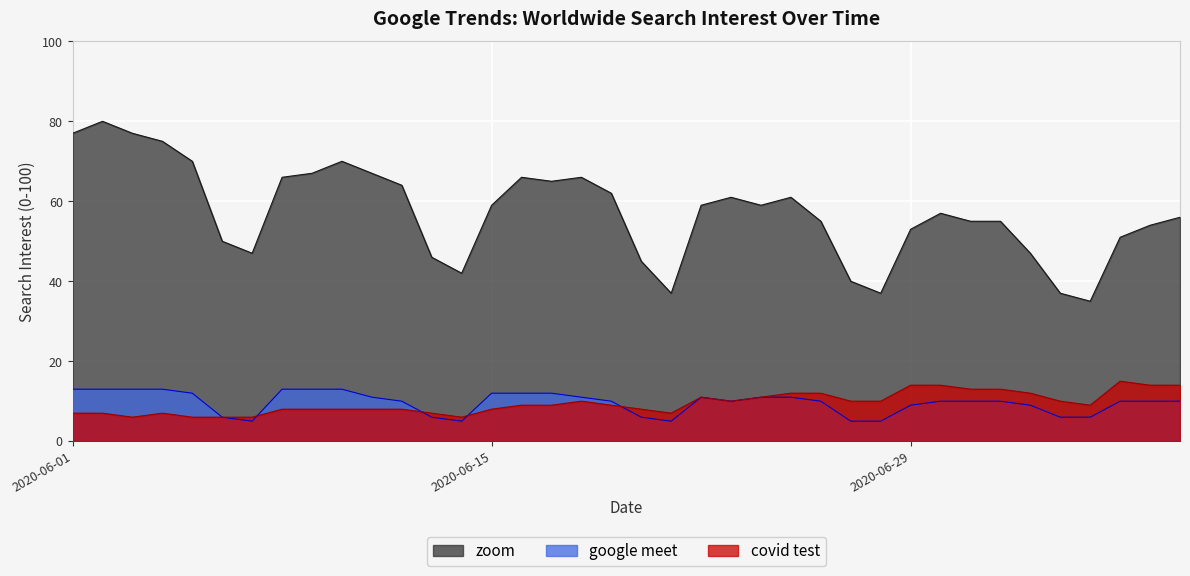

What is the highest value of the covid test series?

15